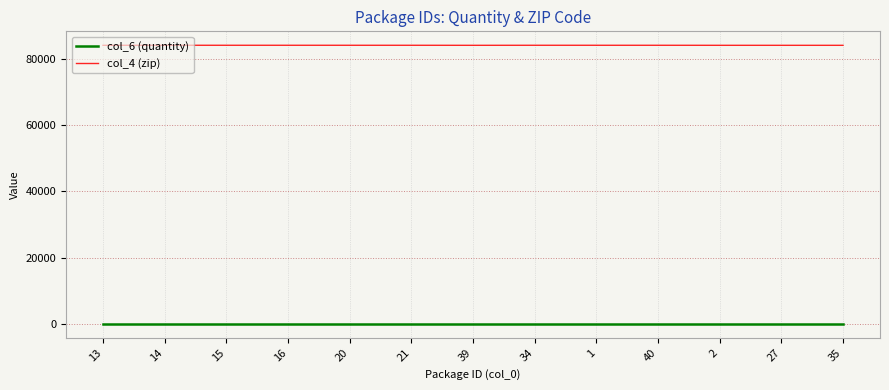

Which series has the widest spread of values?

col_6 (quantity)